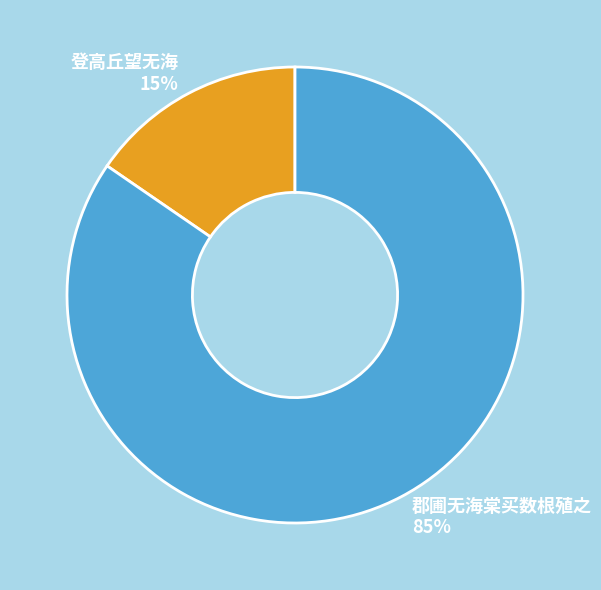

Is it true that 郡圃无海棠买数根殖之 is 85% of the pie?

True